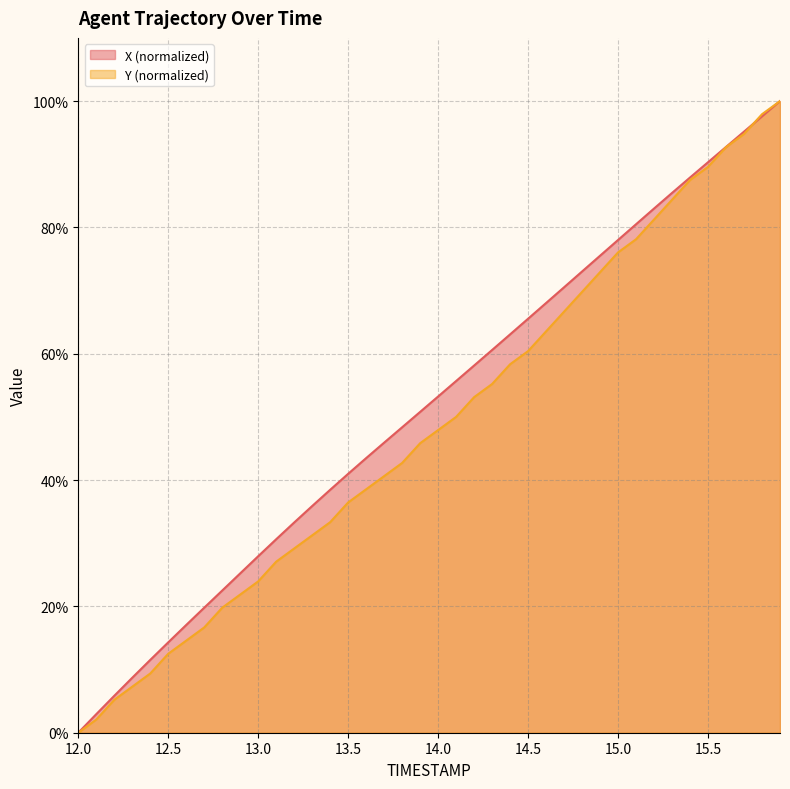

What is the label of the 29th point from the right?

13.1